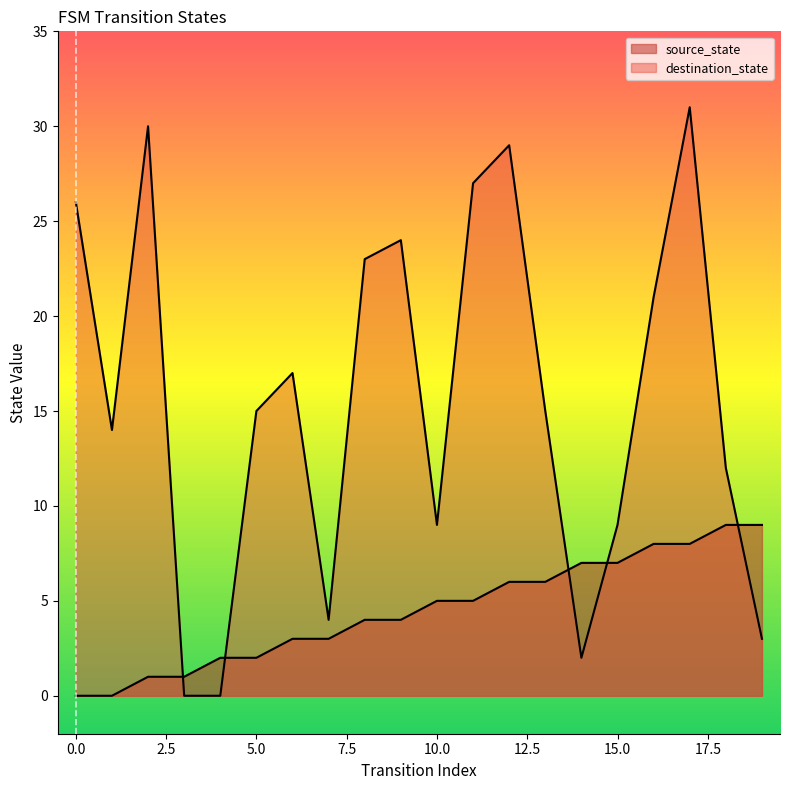

How many values in the destination_state series are below 15?

9